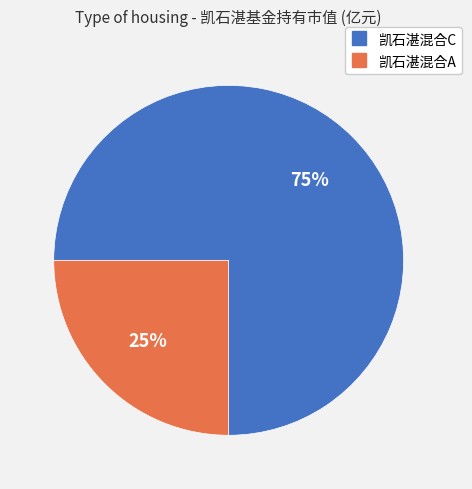

Does any single category account for the majority?

Yes